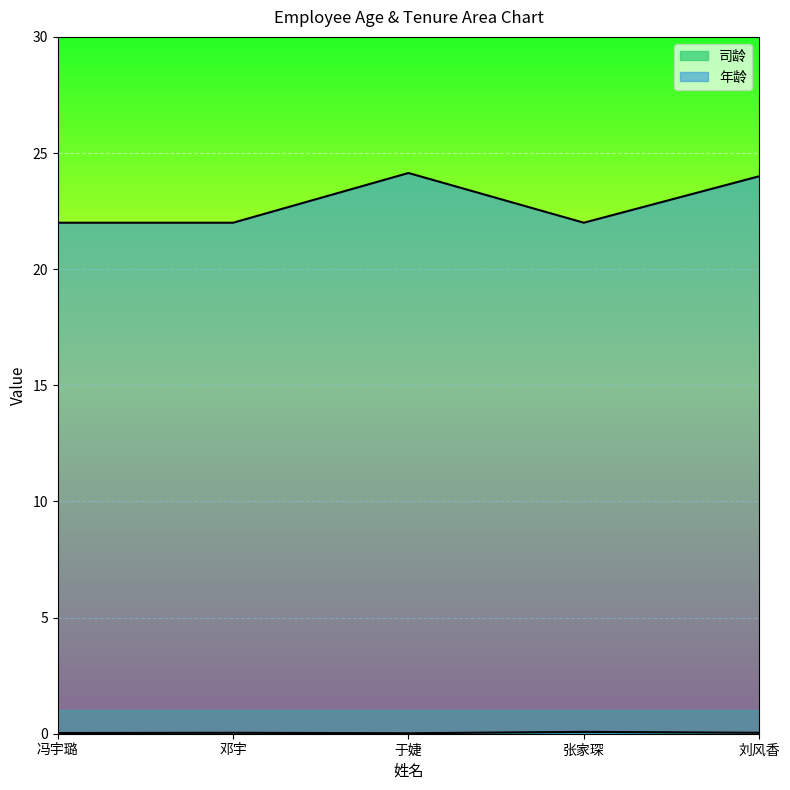

Which label corresponds to the smallest value in the chart?

于婕